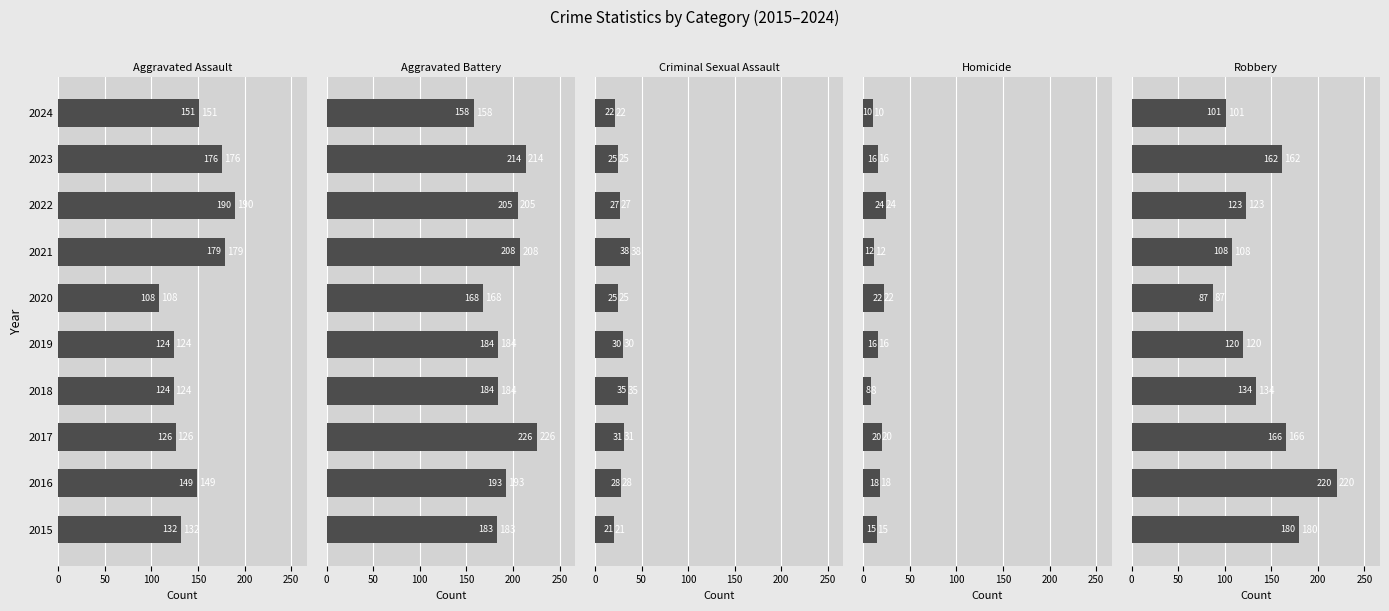

What is the approximate value of Robbery at 2023, to the nearest 10?

160